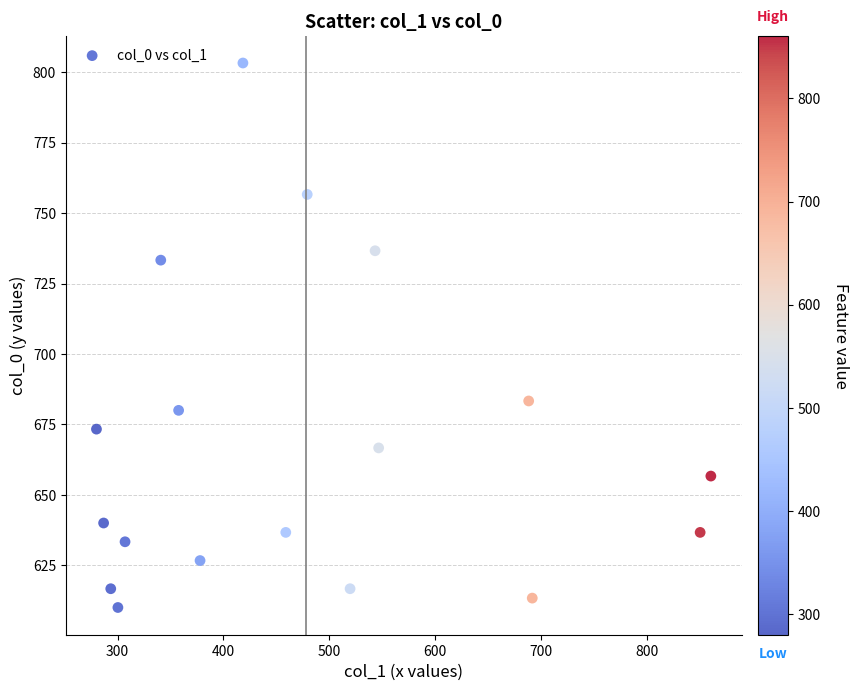

What Y value in the scatter plot is closest to 706?

683.3